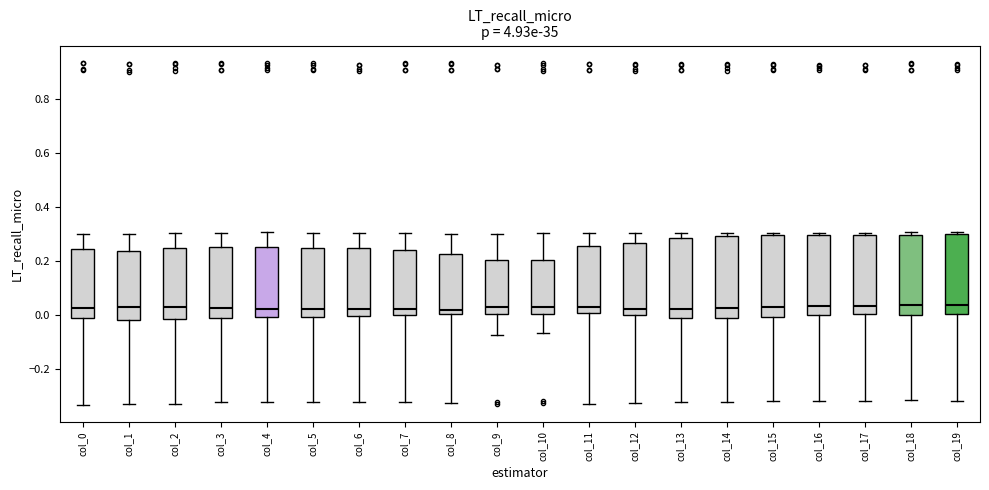

Reading left to right, read every box against the y-axis: the position of its median line, the range the box covers, and the ends of its whiskers. The values are not printed on the chart, so give them approximately, as read against the axis.

col_0: median 0.02, box -0.02 to 0.24, whiskers -0.34 to 0.30
col_1: median 0.02, box -0.02 to 0.24, whiskers -0.34 to 0.30
col_2: median 0.02, box -0.02 to 0.24, whiskers -0.34 to 0.30
col_3: median 0.02, box -0.02 to 0.24, whiskers -0.32 to 0.30
col_4: median 0.02, box 0.00 to 0.26, whiskers -0.32 to 0.30
col_5: median 0.02, box 0.00 to 0.24, whiskers -0.32 to 0.30
col_6: median 0.02, box 0.00 to 0.24, whiskers -0.32 to 0.30
col_7: median 0.02, box 0.00 to 0.24, whiskers -0.32 to 0.30
col_8: median 0.02, box 0.00 to 0.22, whiskers -0.32 to 0.30
col_9: median 0.02, box 0.00 to 0.20, whiskers -0.08 to 0.30
col_10: median 0.02, box 0.00 to 0.20, whiskers -0.06 to 0.30
col_11: median 0.02, box 0.00 to 0.26, whiskers -0.32 to 0.30
col_12: median 0.02, box 0.00 to 0.26, whiskers -0.32 to 0.30
col_13: median 0.02, box -0.02 to 0.28, whiskers -0.32 to 0.30
col_14: median 0.02, box -0.02 to 0.30, whiskers -0.32 to 0.30 (just above the box's upper edge)
col_15: median 0.04, box 0.00 to 0.30, whiskers -0.32 to 0.30 (just above the box's upper edge)
col_16: median 0.04, box 0.00 to 0.30, whiskers -0.32 to 0.30 (just above the box's upper edge)
col_17: median 0.04, box 0.00 to 0.30, whiskers -0.32 to 0.30 (just above the box's upper edge)
col_18: median 0.04, box 0.00 to 0.30, whiskers -0.32 to 0.30 (just above the box's upper edge)
col_19: median 0.04, box 0.00 to 0.30, whiskers -0.32 to 0.30 (just above the box's upper edge)